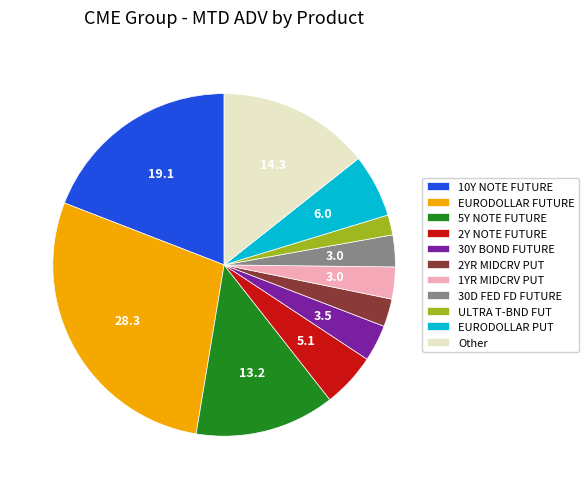

True or false: 2Y NOTE FUTURE accounts for 1% of the total.

False